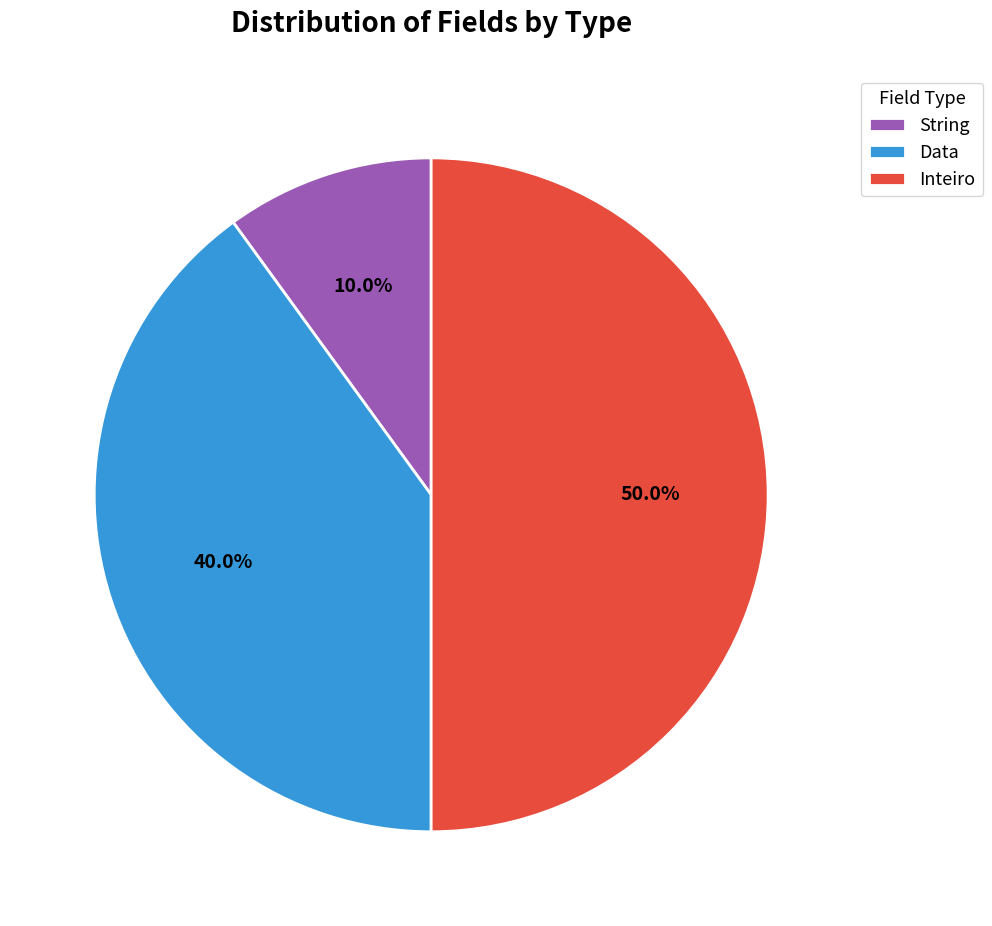

Rank the categories by value from lowest to highest.

String, Data, Inteiro